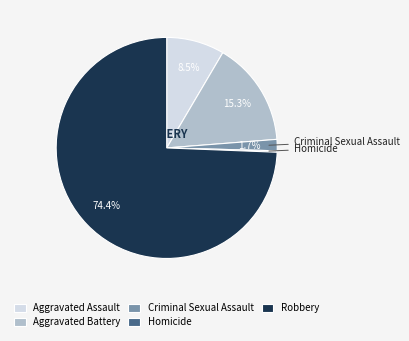

Is there any slice that represents more than half of the pie?

Yes